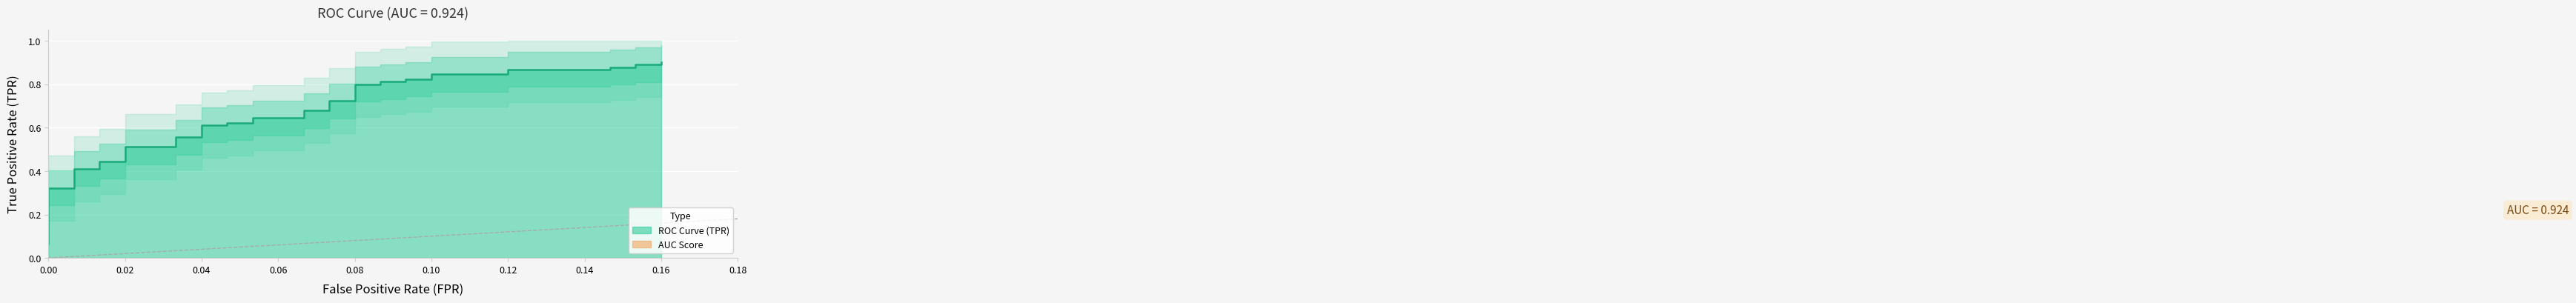

Reading right to left, transcribe all the data shown in this chart.

0.9	0.9	0.9	0.9	0.9	0.9	0.9	0.8	0.8	0.8	0.8	0.8	0.8	0.8	0.8	0.7	0.7	0.7	0.7	0.6	0.6	0.6	0.6	0.6	0.6	0.6	0.6	0.5	0.5	0.4	0.4	0.4	0.4	0.3	0.3	0.1	0.1	0.1	0.1	0.1